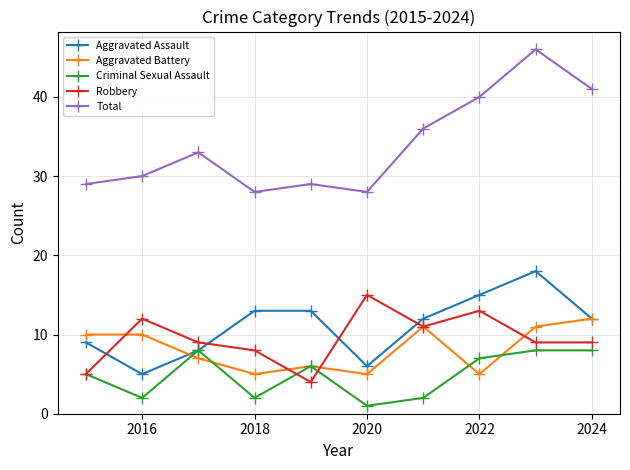

List the series in order of their peak value, lowest first.

Criminal Sexual Assault, Aggravated Battery, Robbery, Aggravated Assault, Total